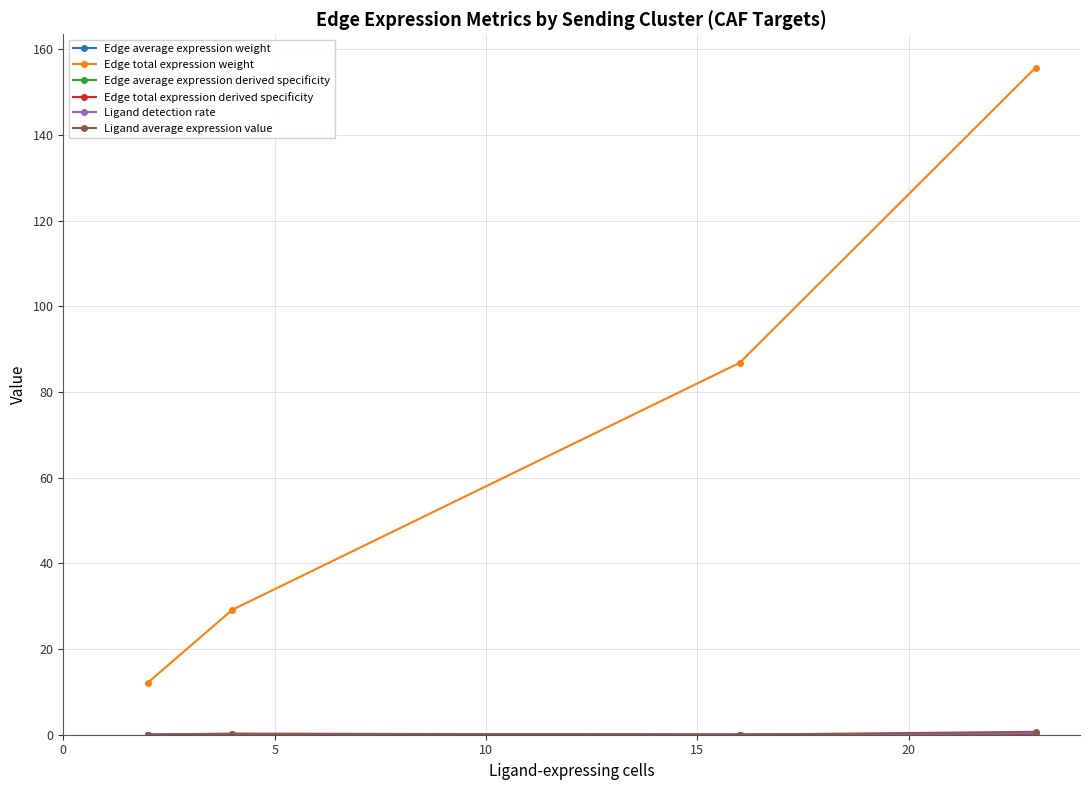

How many series are shown in this chart?

6